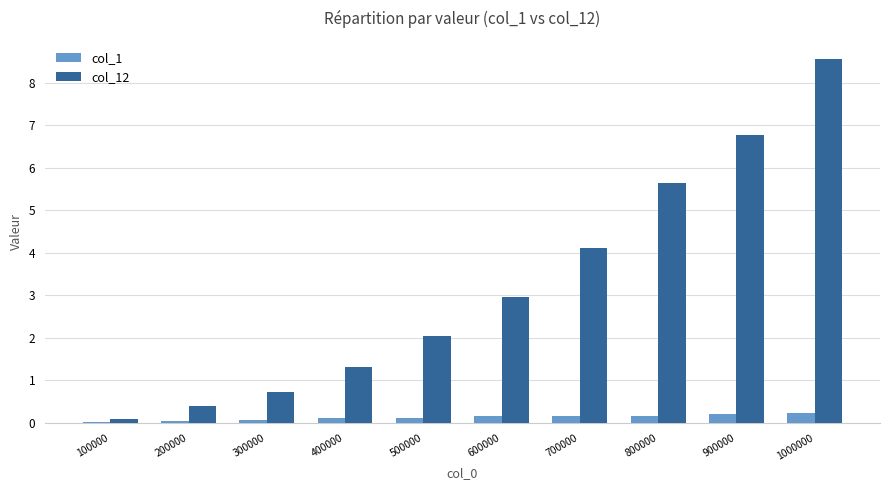

What is the sum of all col_12 values?

32.7